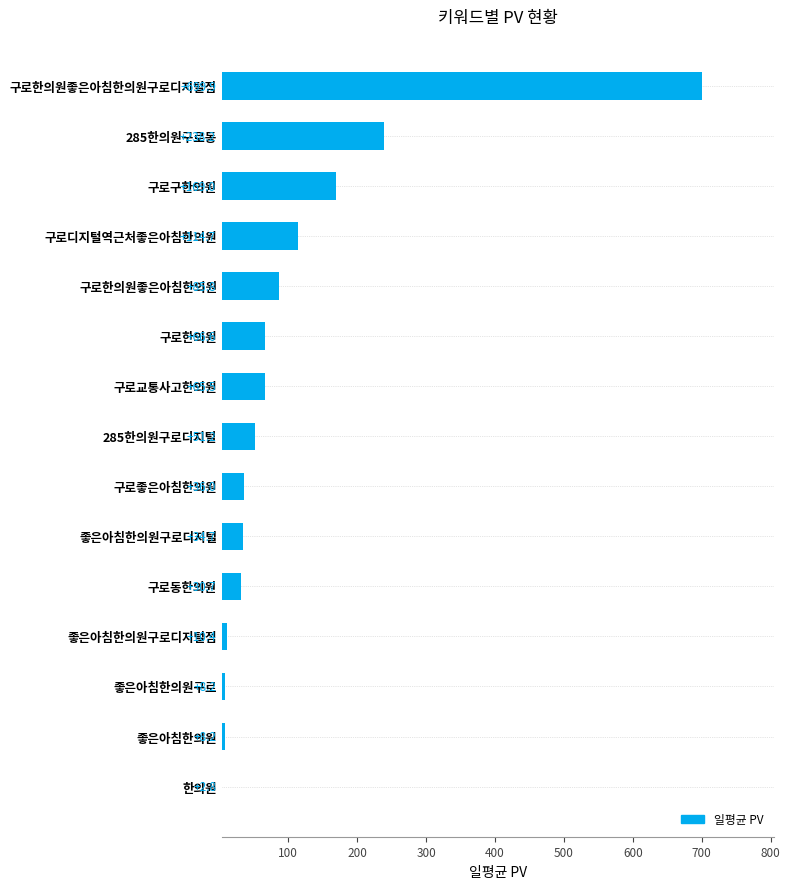

True or false: the data shows 47.3 at 구로한의원좋은아침한의원.

False